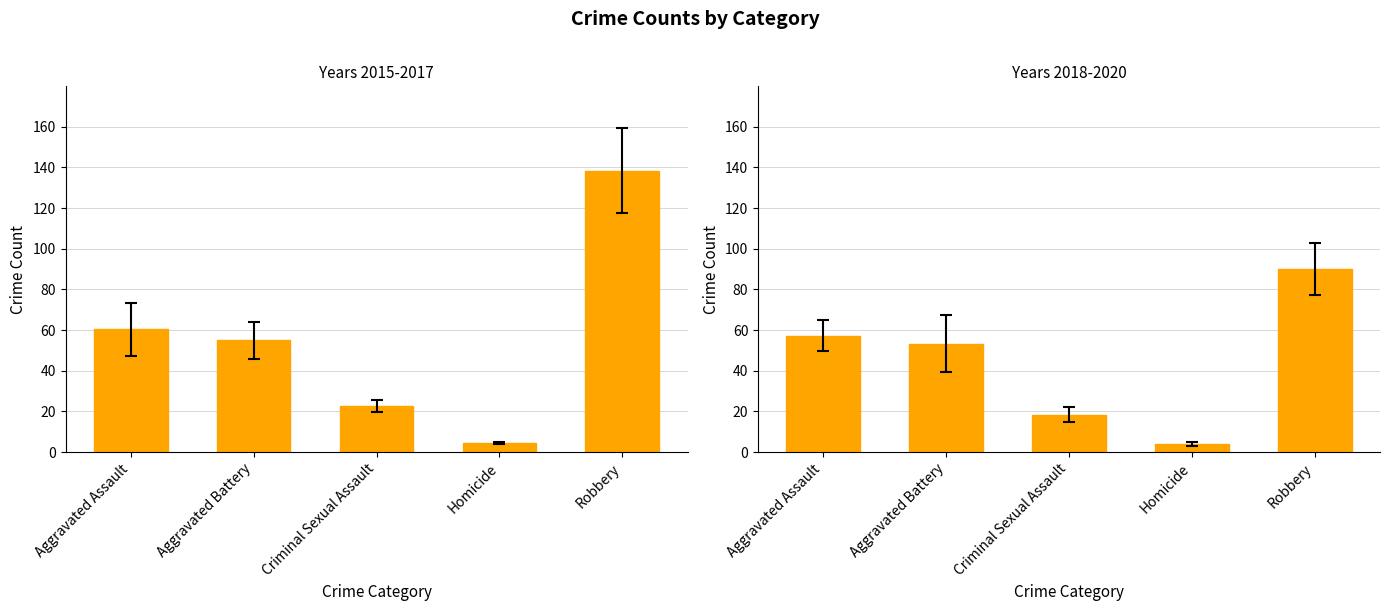

What is the value of the 2nd bar from the left?

53.3